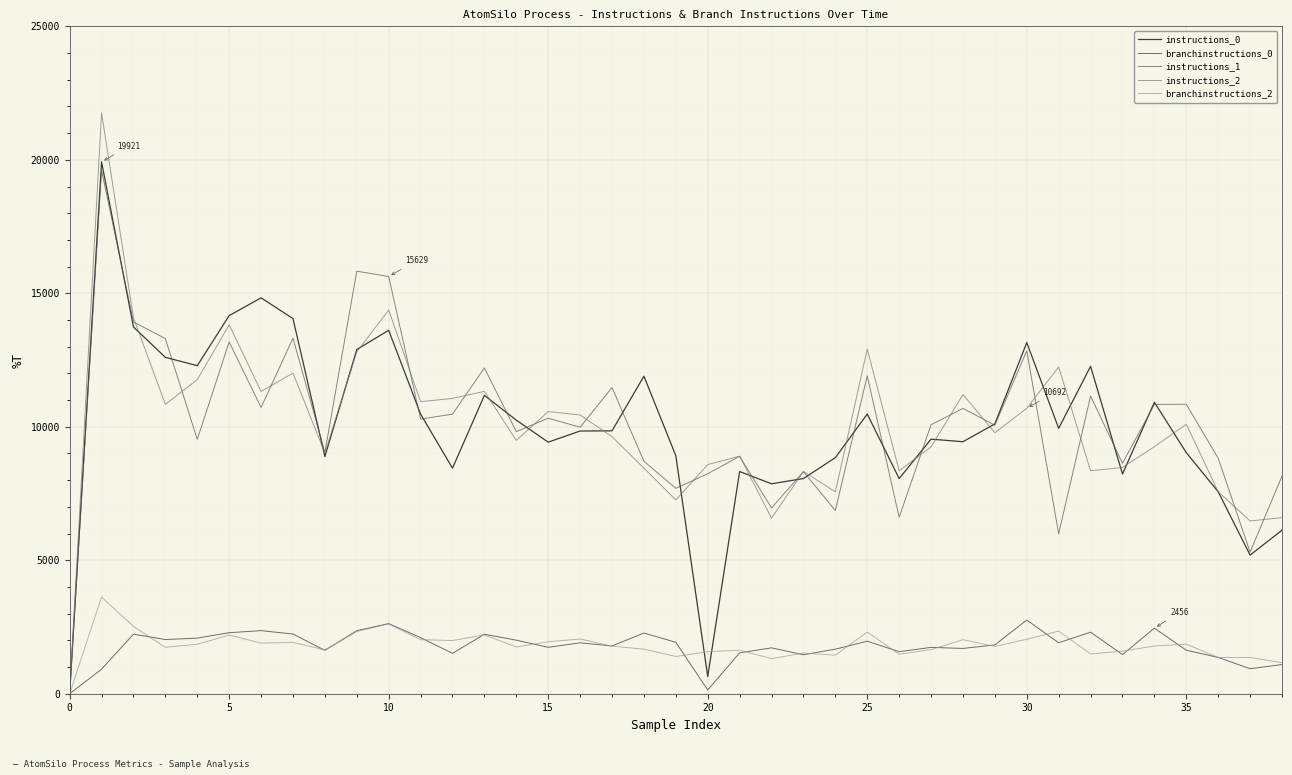

How many positive values does the instructions_0 series have?

38